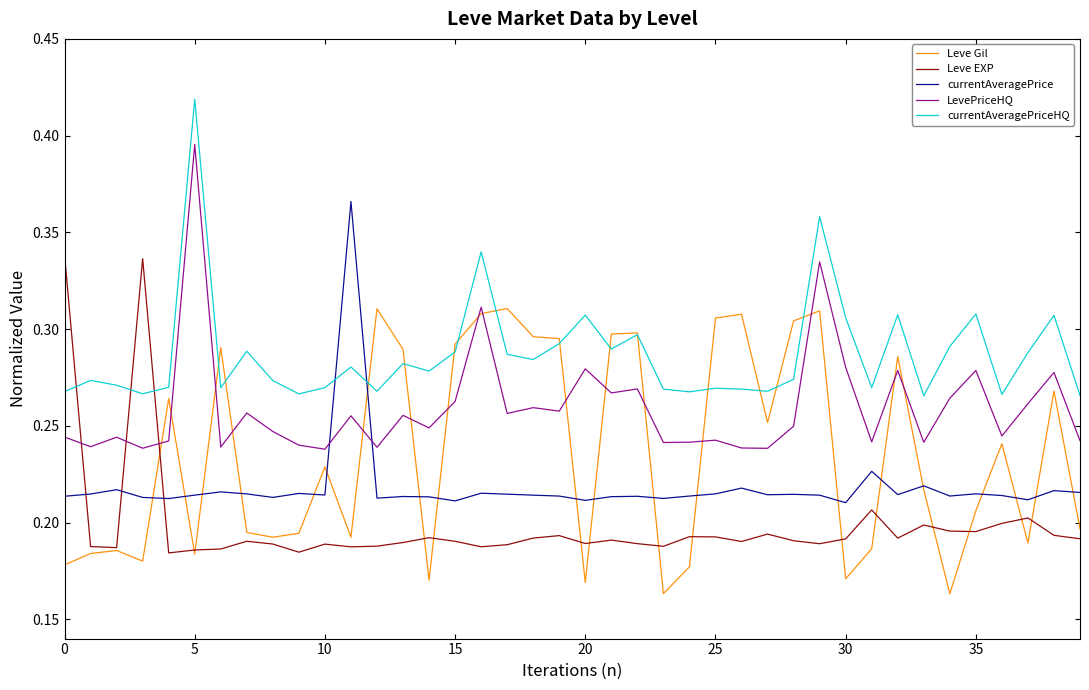

True or false: currentAveragePriceHQ and Leve EXP cross at least once.

True